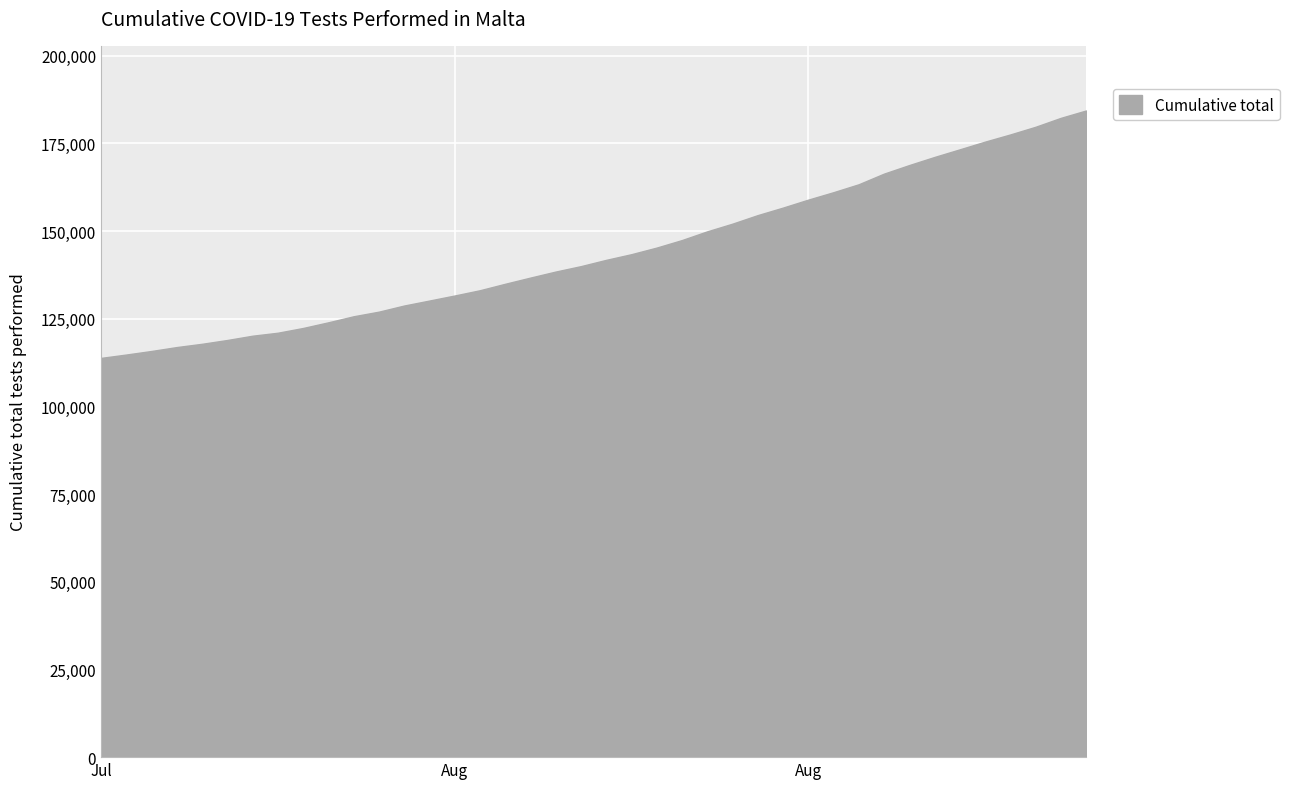

True or false: the data has more than 2 interior local peaks.

False